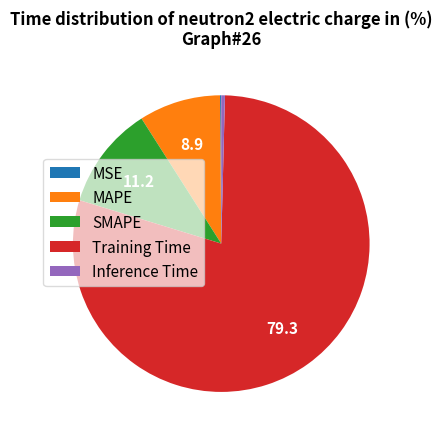

Which category has the biggest portion of the pie?

Training Time